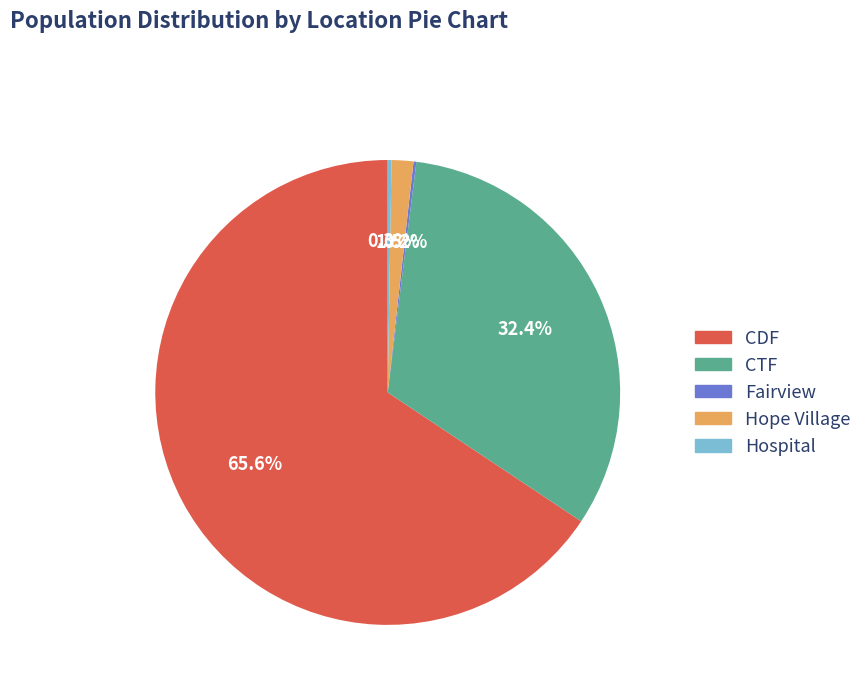

Is there any slice that represents more than half of the pie?

Yes